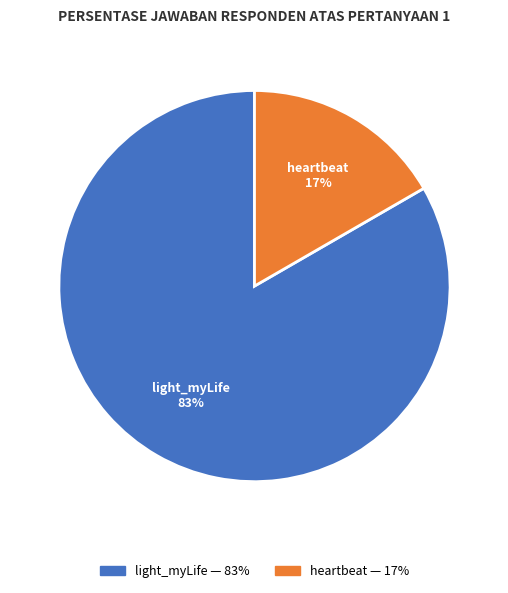

Is there any slice that represents more than half of the pie?

Yes